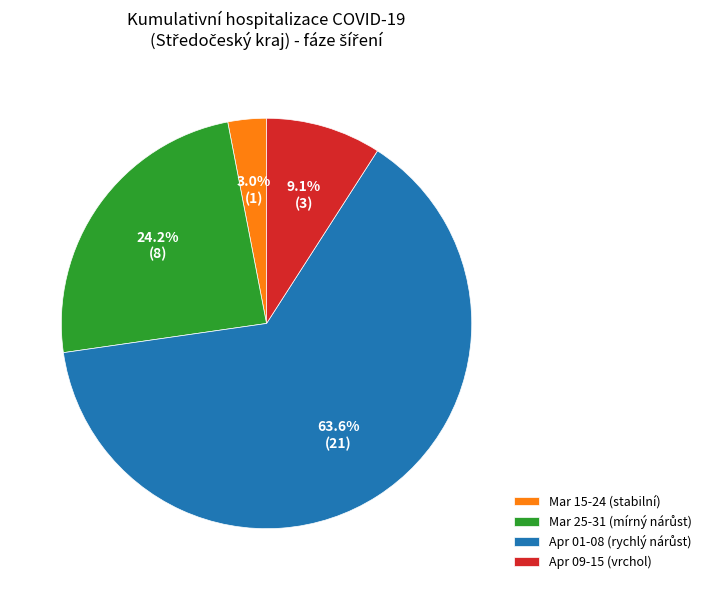

How much of the chart is everything except Apr 09-15 (vrchol)?

90.9%